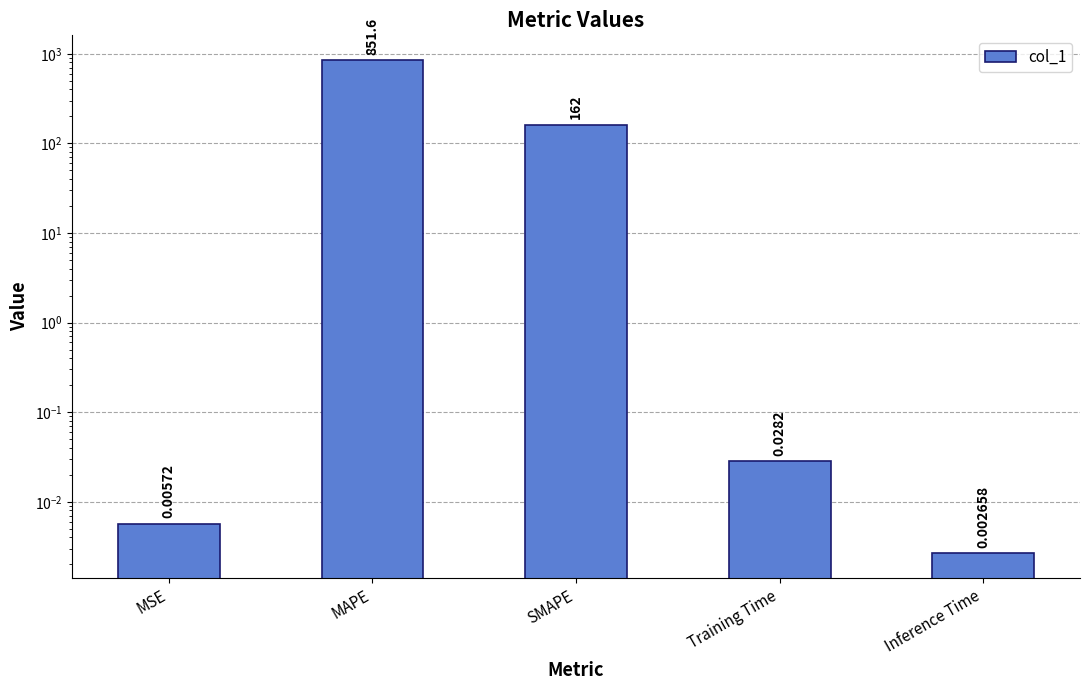

At which label is the value closest to 425?

SMAPE